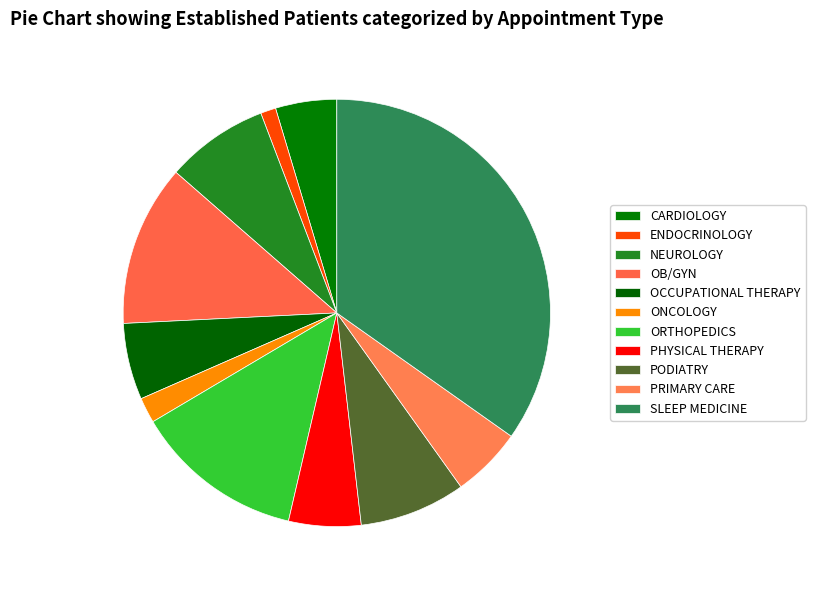

What is the ratio of the value at SLEEP MEDICINE to the value at OB/GYN?

2.8